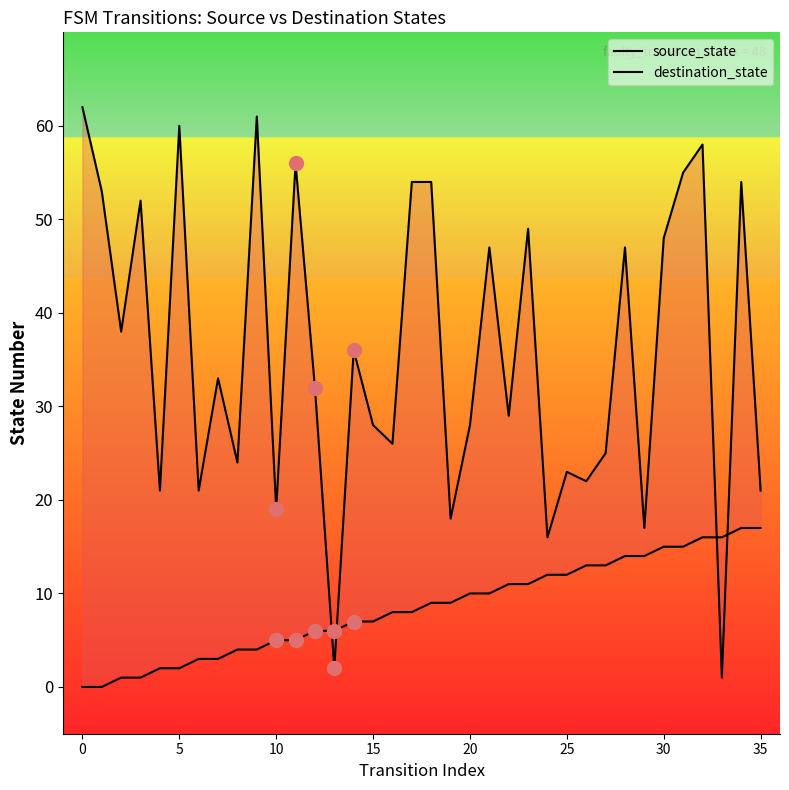

List the series in order of their peak value, highest first.

destination_state, source_state